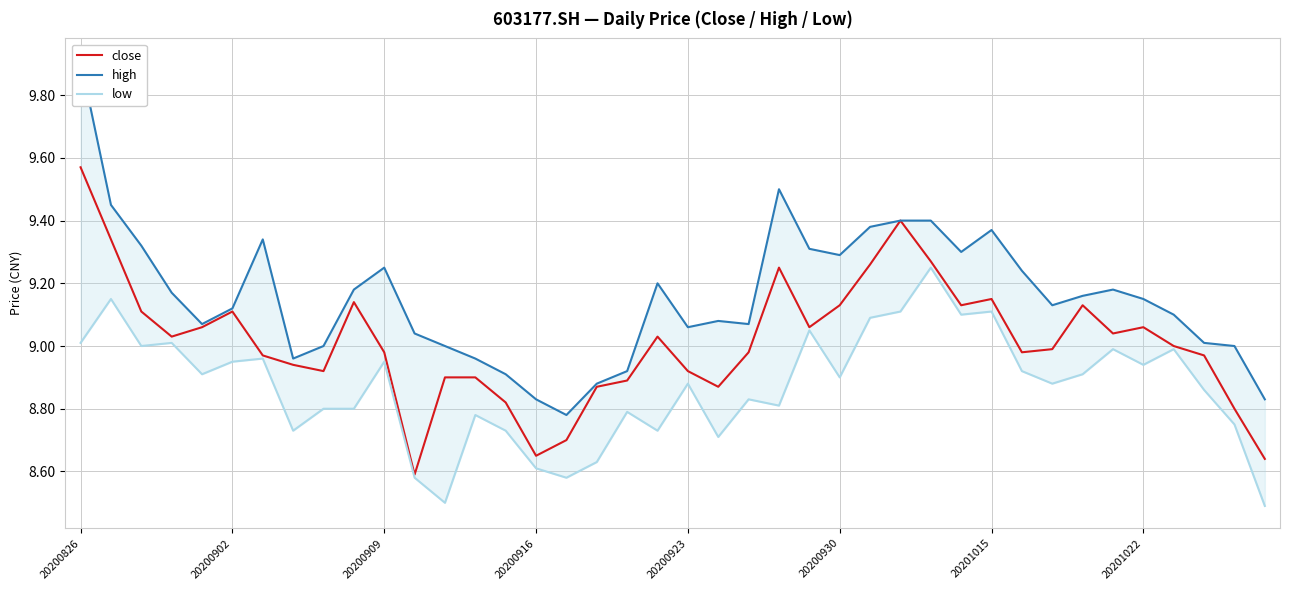

True or false: high has a value of 12.8 at 9.

False